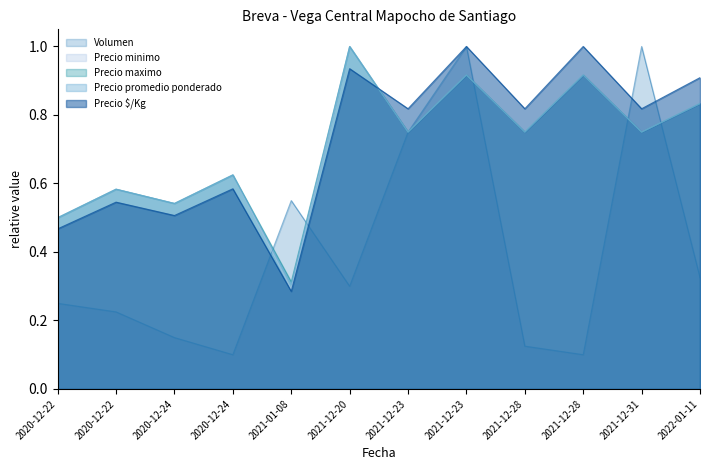

Is it true that Precio maximo equals 1.3 at 2021-12-28?

False